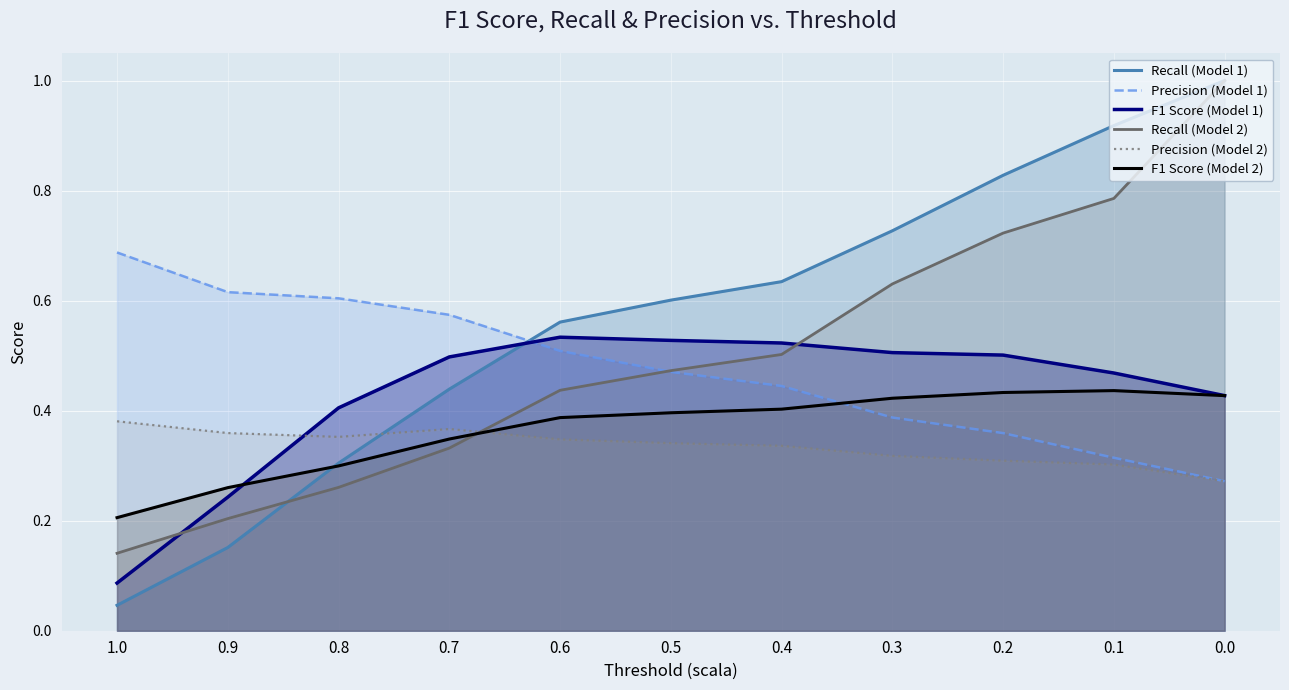

What value does the Precision (Model 1) series have at 0.1?

0.3